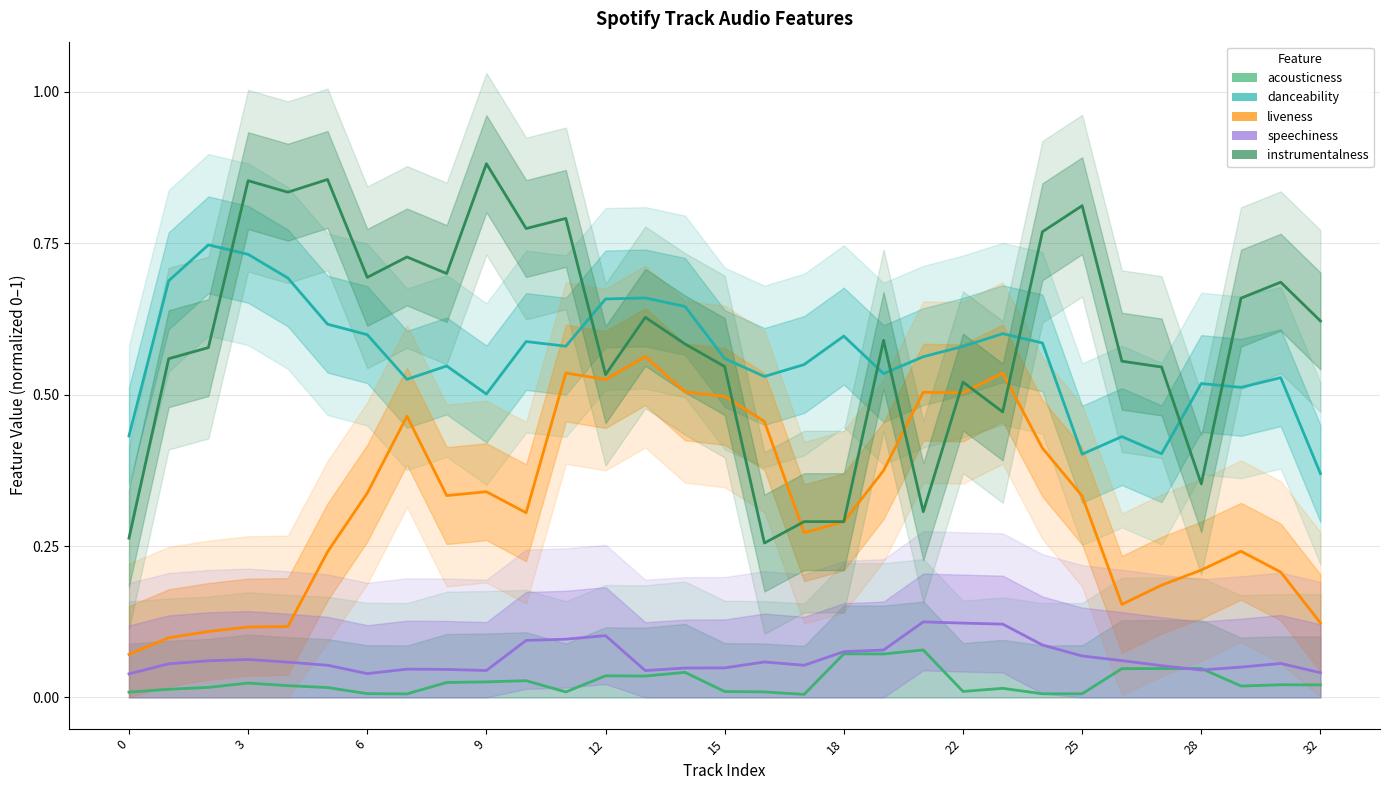

What are all the series names shown in the legend?

acousticness, danceability, liveness, speechiness, instrumentalness